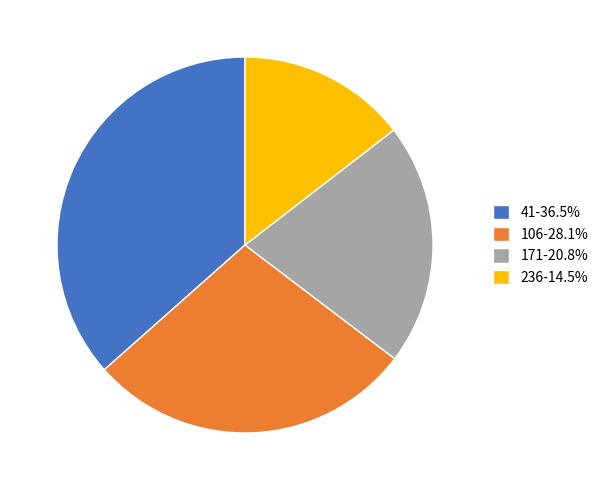

Is there a majority slice in this chart?

No